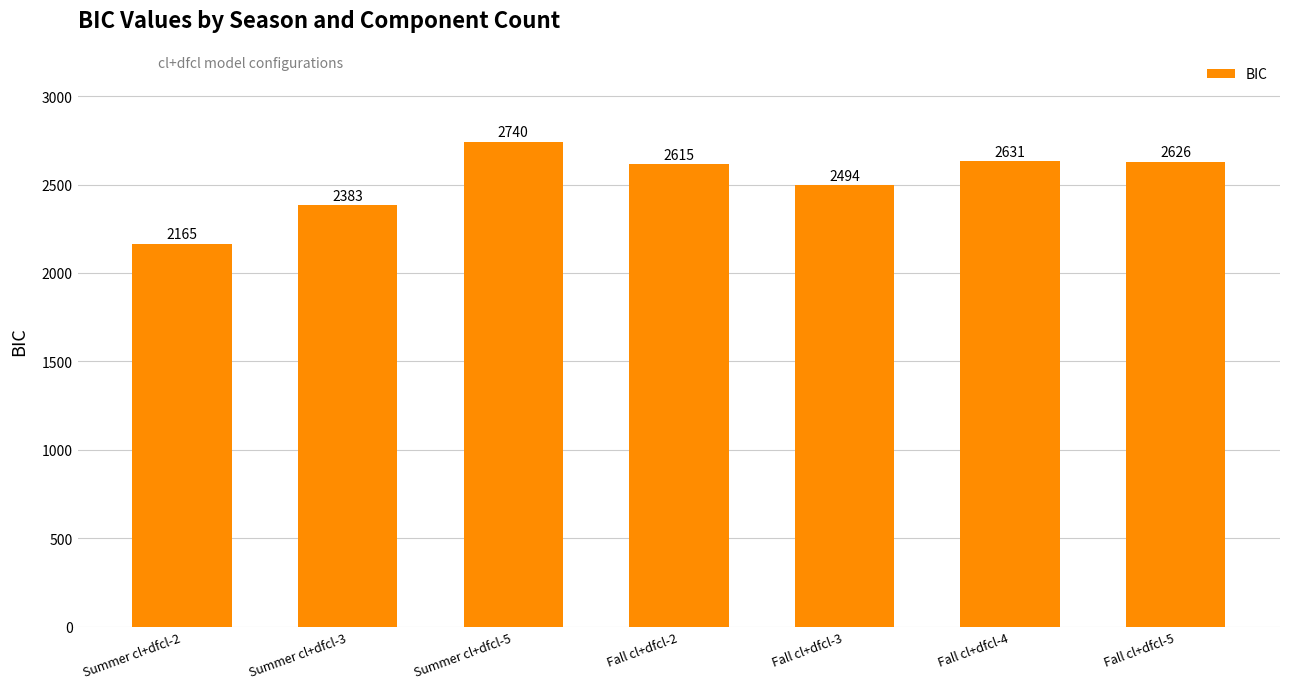

How many values are below 2614?

3